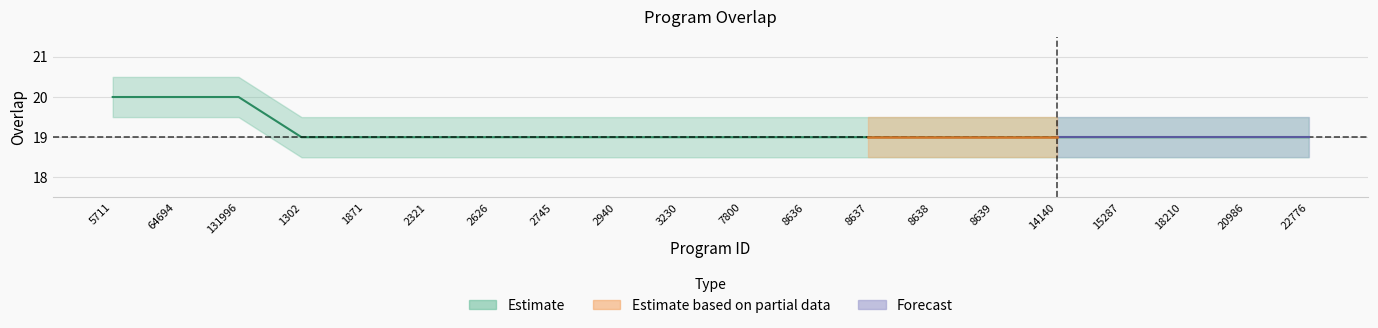

What is the value of the 6th point from the left?

19